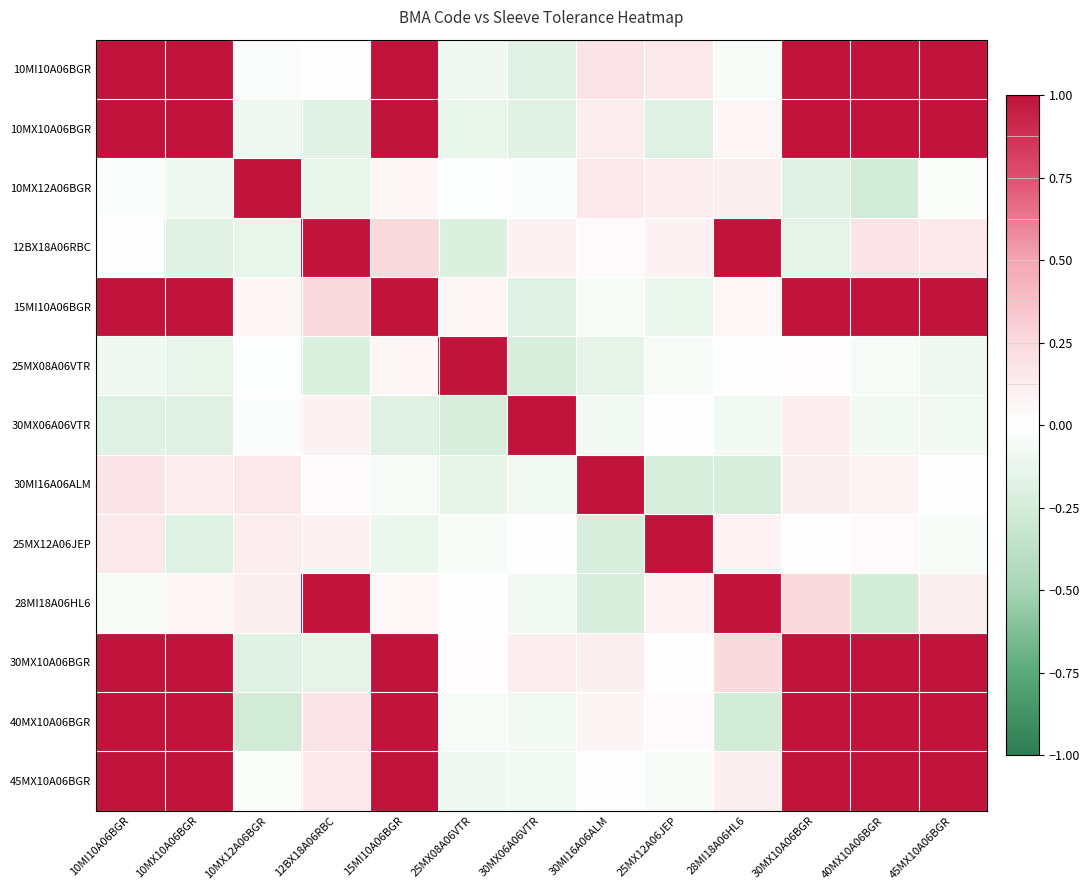

At how many categories does at least one series exceed 0?

13